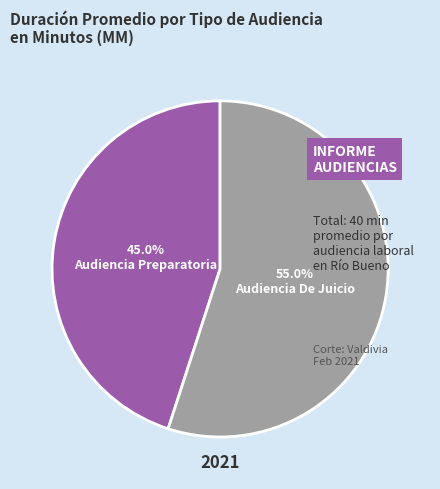

To the nearest percent, what percentage of the pie is Audiencia De Juicio?

55%